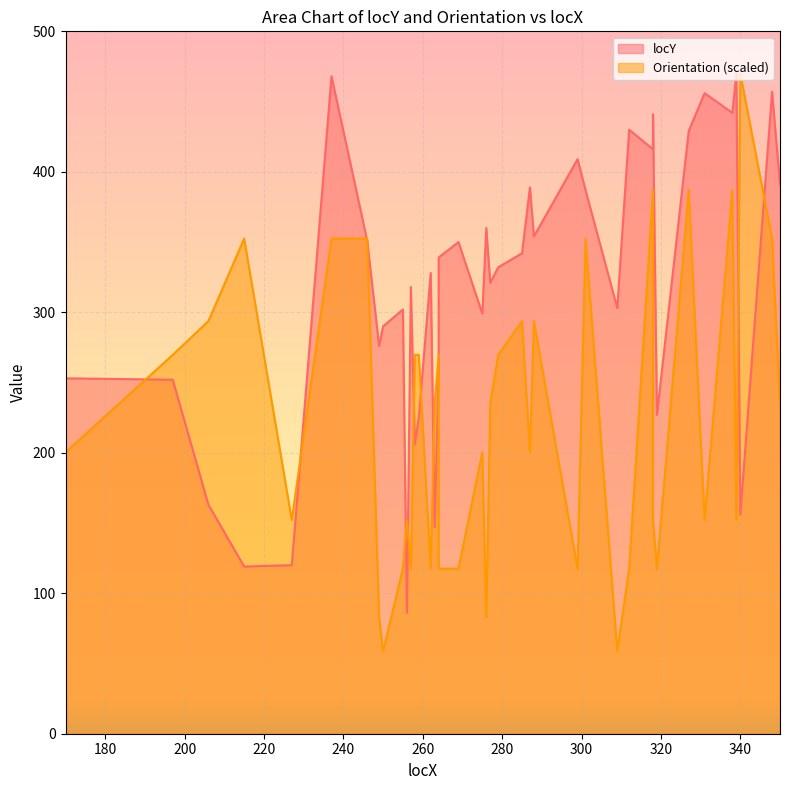

What is the average value of the Orientation series?

222.8